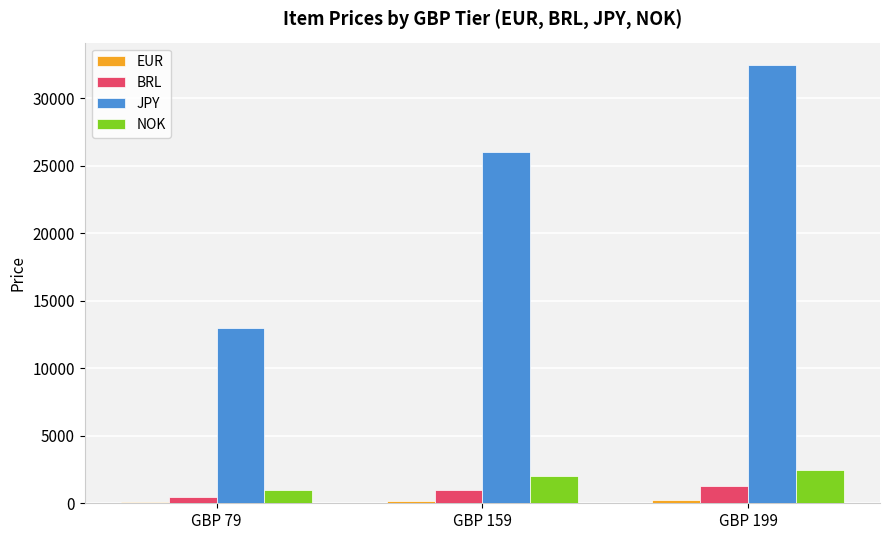

Which label corresponds to the largest value in the chart?

GBP 199